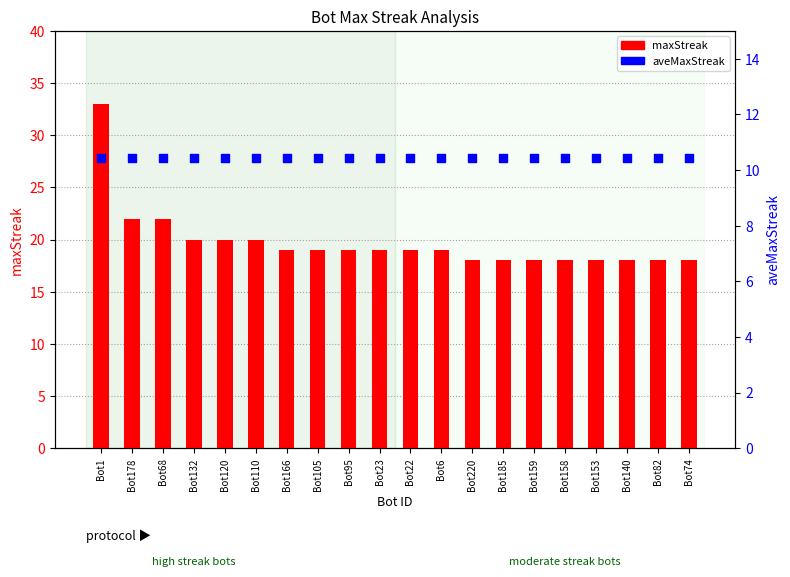

Is the value of aveMaxStreak at Bot68 greater than the value of maxStreak at Bot185?

No